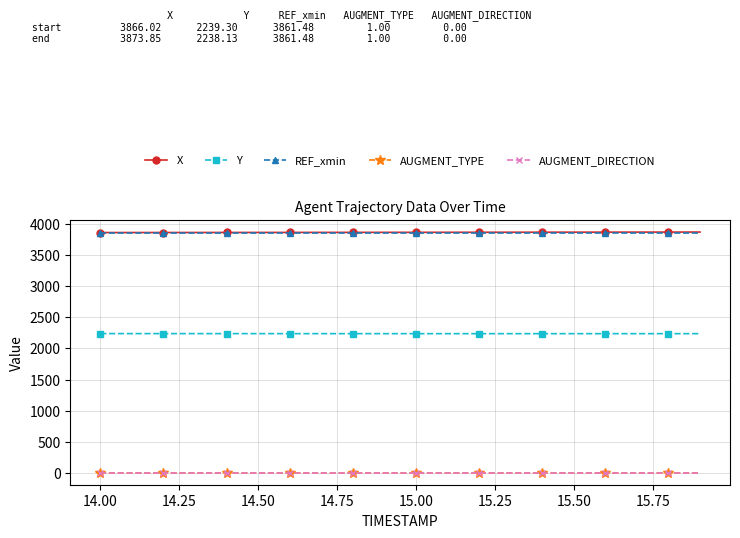

What is the value of the Y point at the 20th from the left?

2238.1